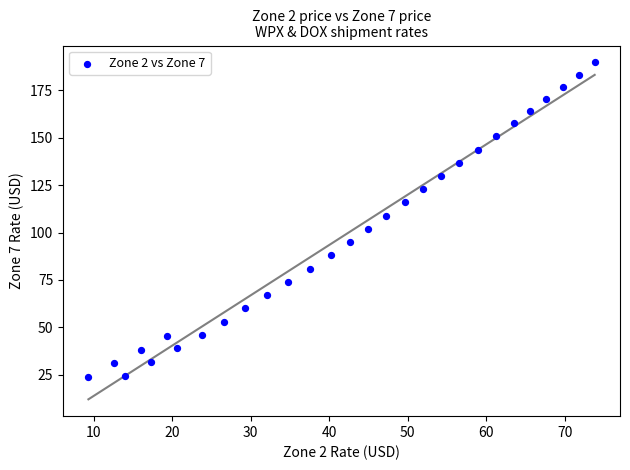

What is the range of Y values (max minus min)?

165.8